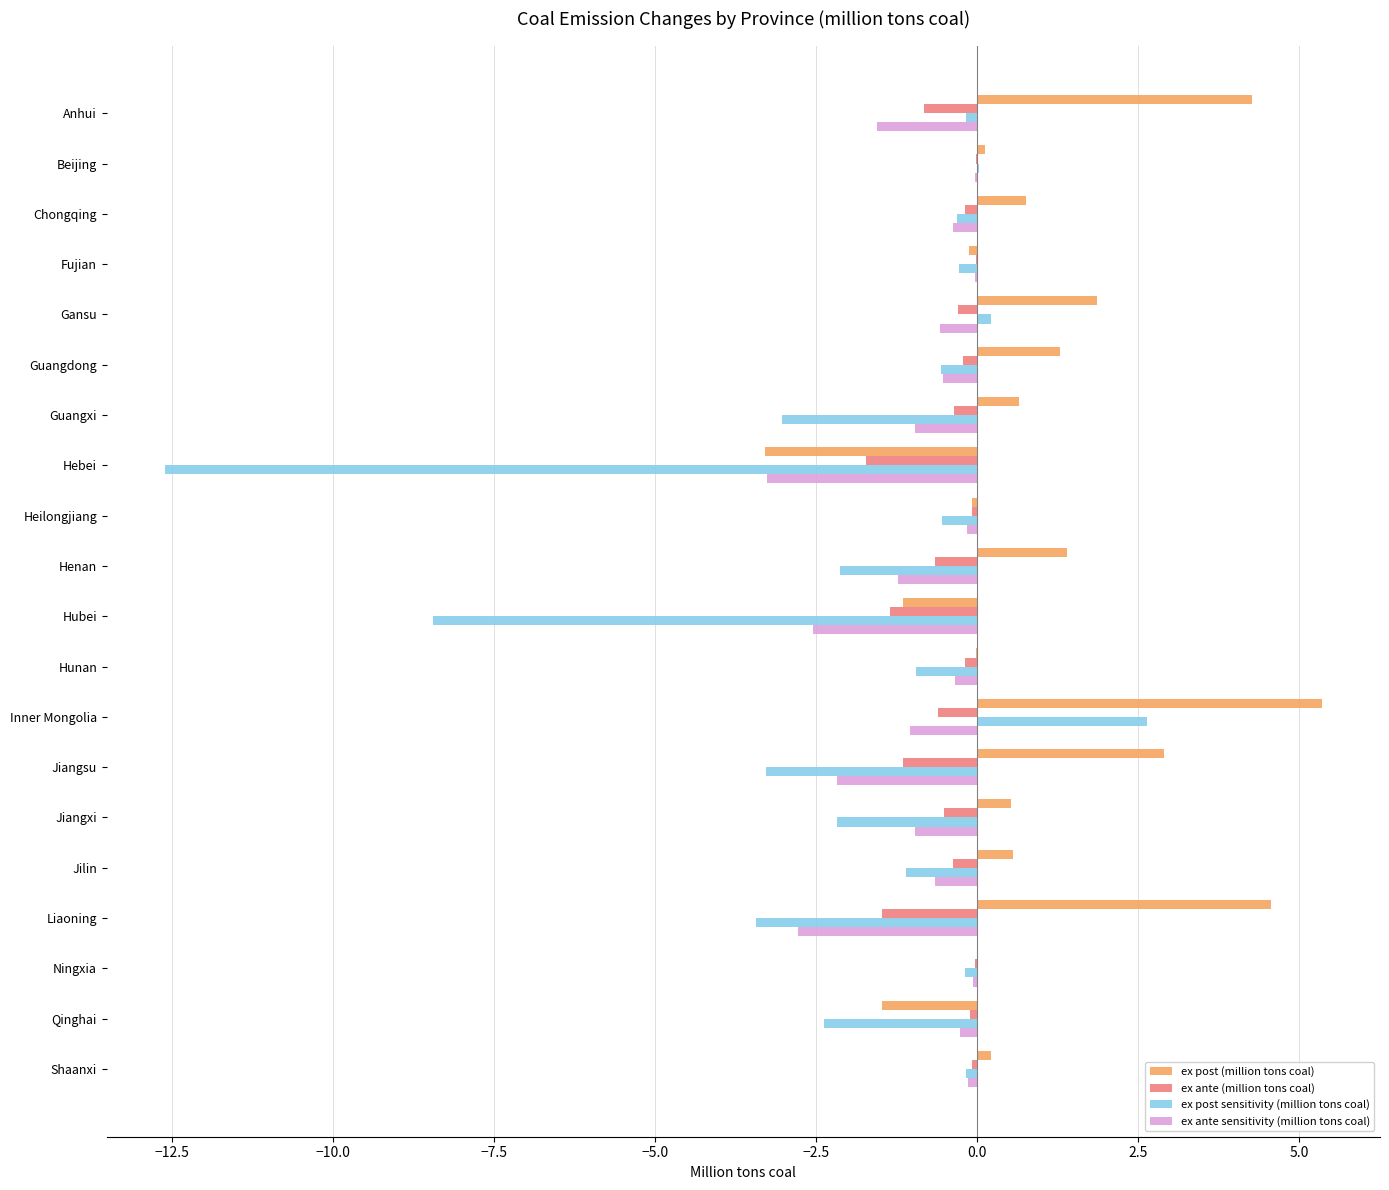

Which series has the largest total across all categories?

ex post (million tons coal)